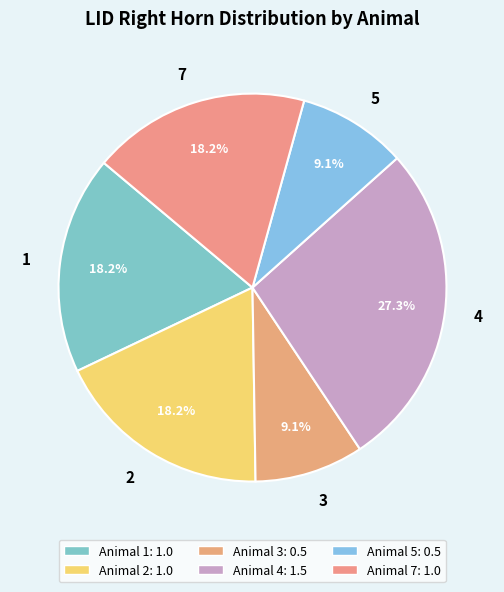

Is there a majority slice in this chart?

No